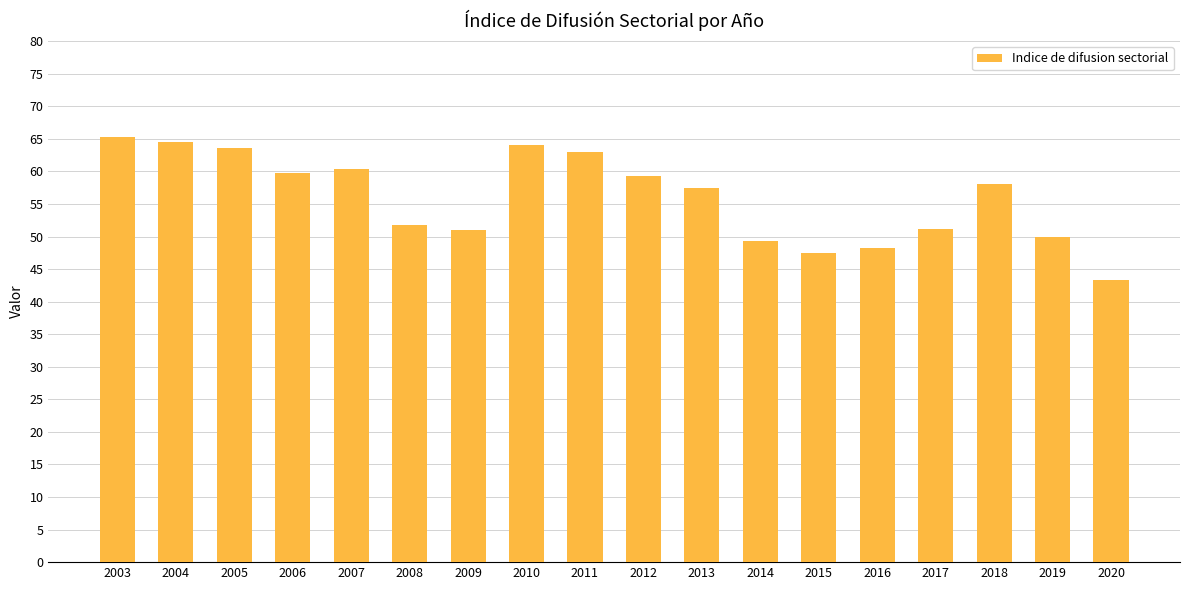

The value at 2009 is 51.0. True or false?

True